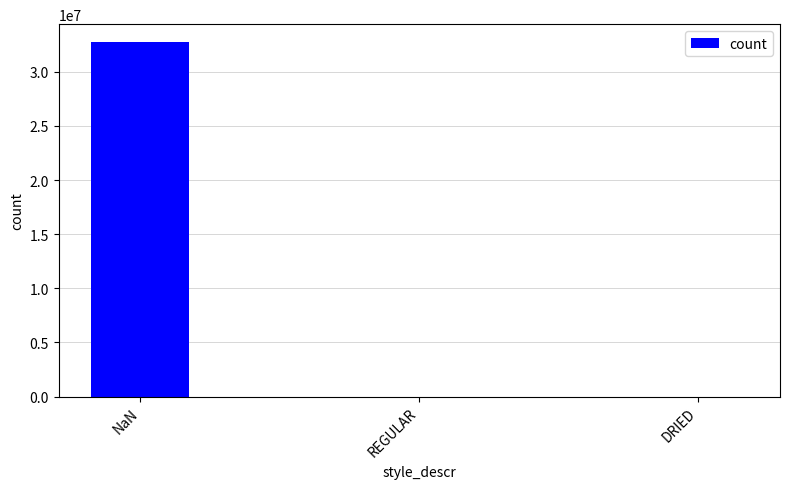

Count the number of categories in the chart.

3